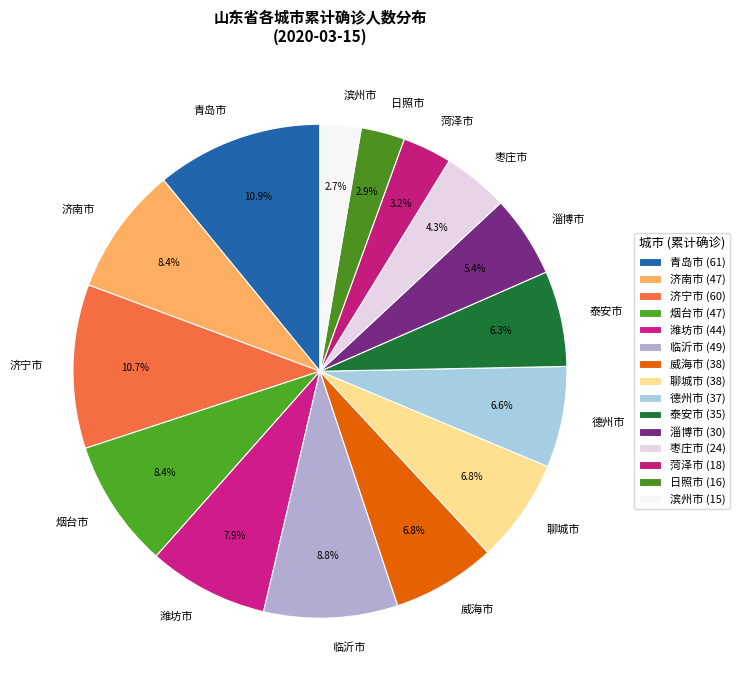

Between 滨州市 and 济宁市, which is larger?

济宁市